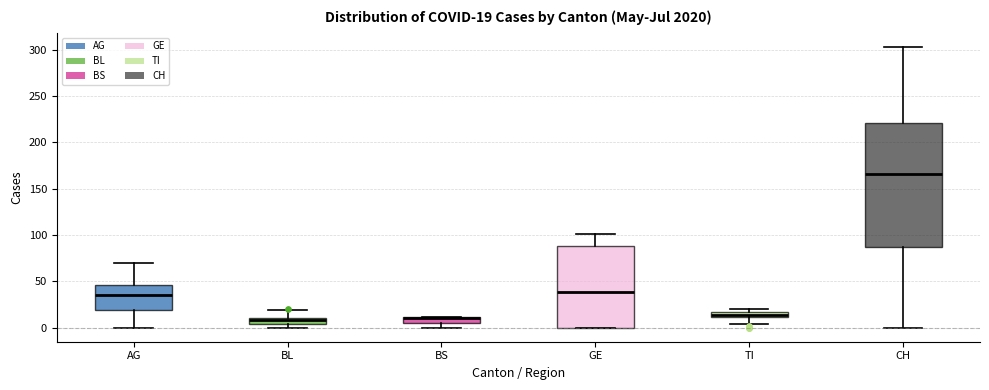

Which box is the tallest, from its lower edge to its upper edge?

CH